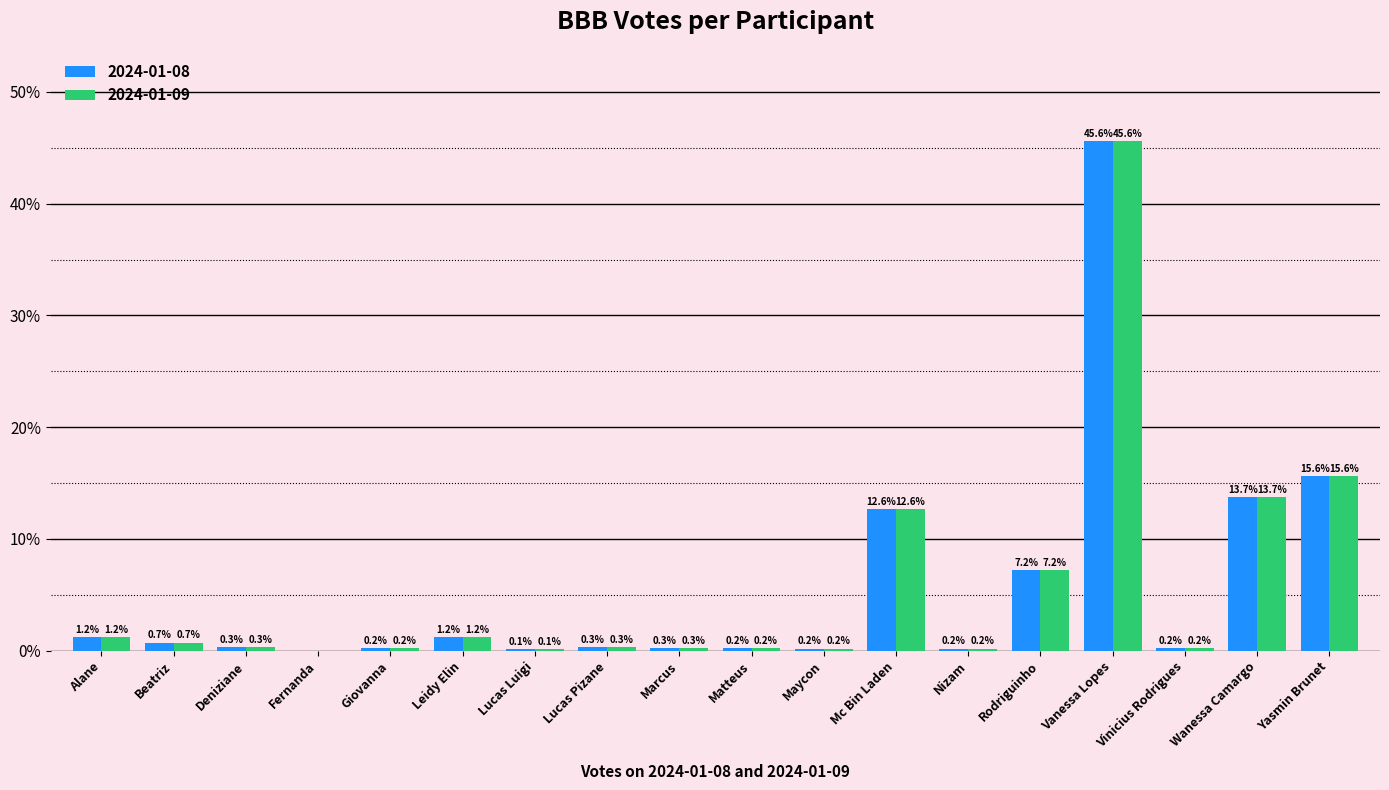

What is the highest value of the 2024-01-08 series?

45.6